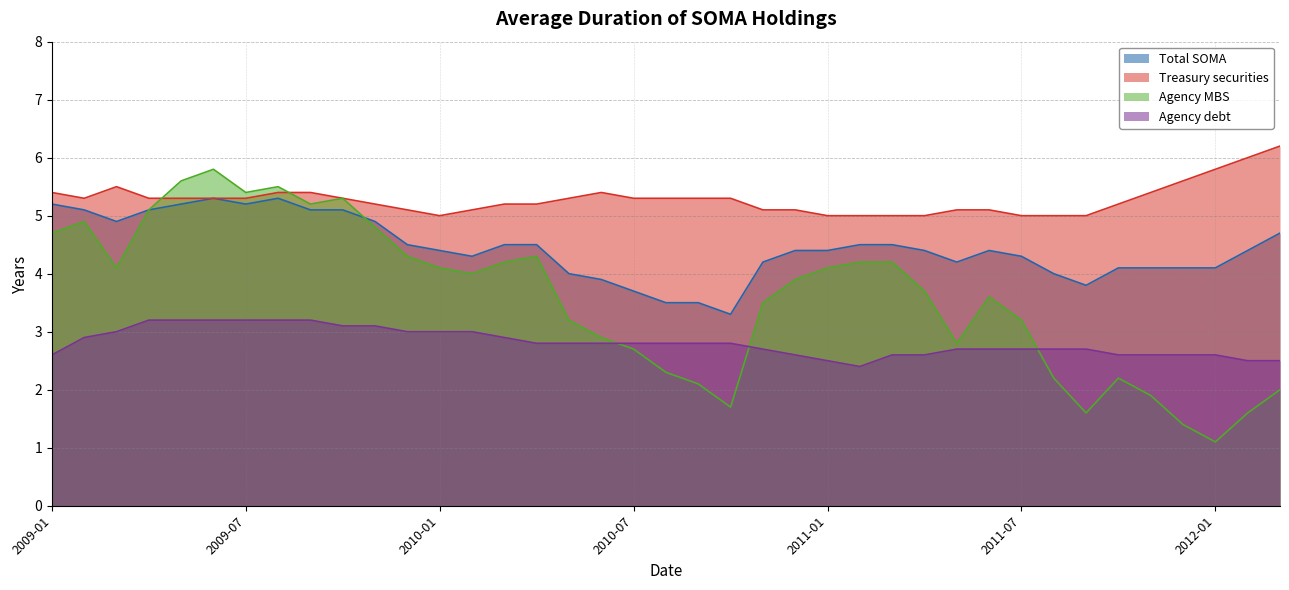

How many interior local peaks does the Agency debt series have?

1